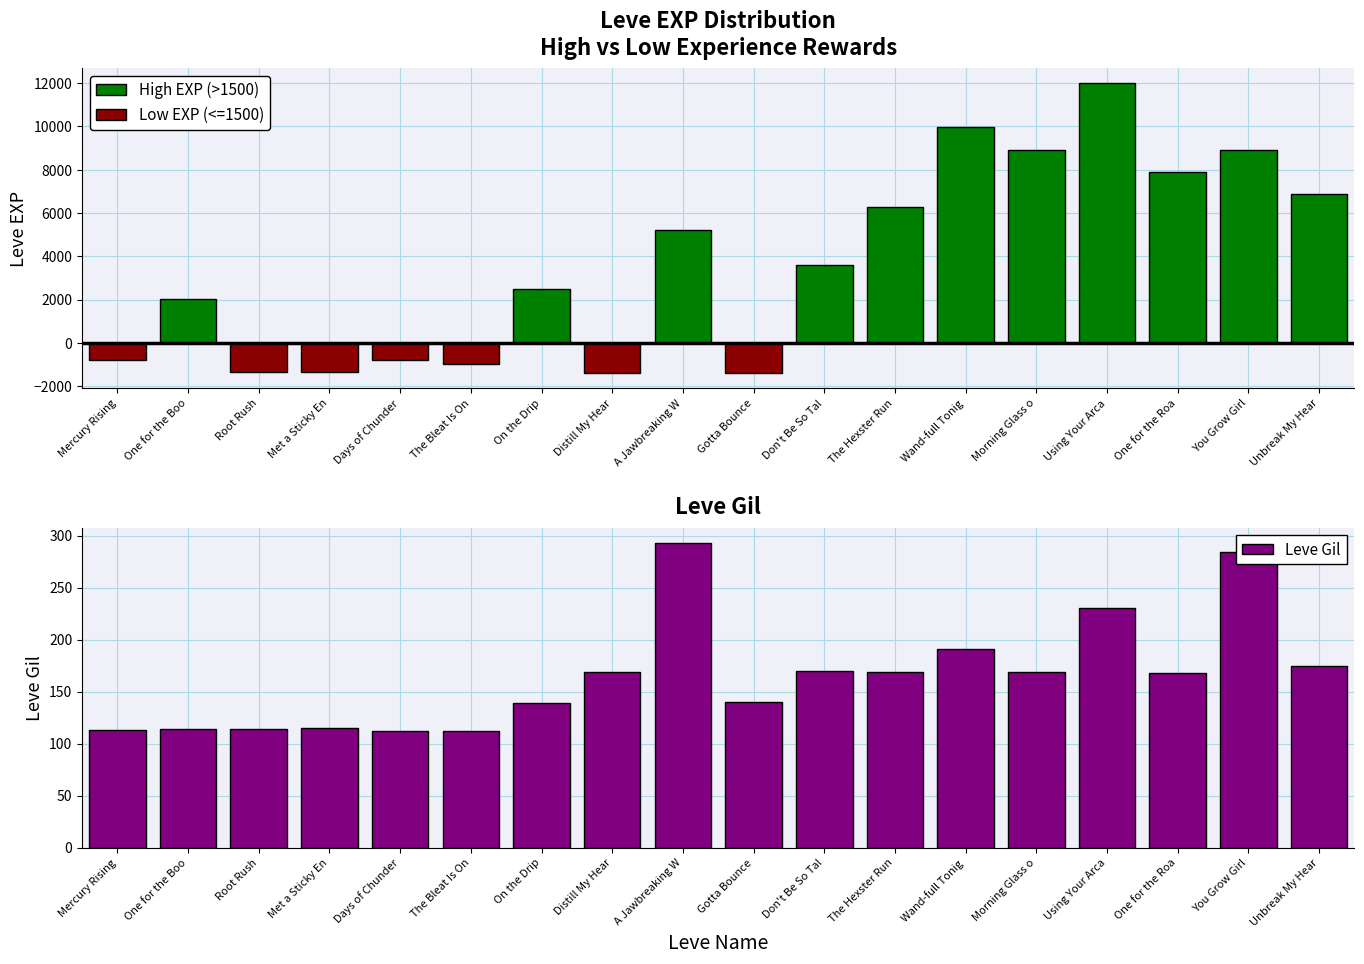

What position from the left is You Grow Girl?

17